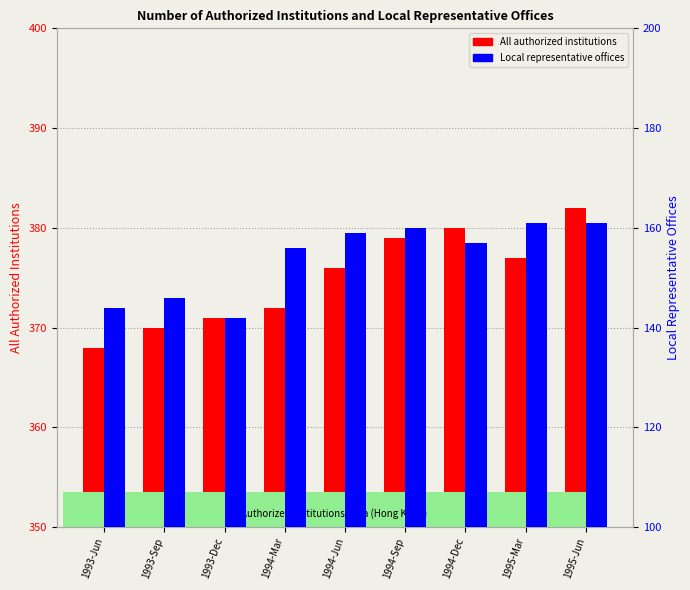

How many values in the All authorized institutions series exceed 376?

4